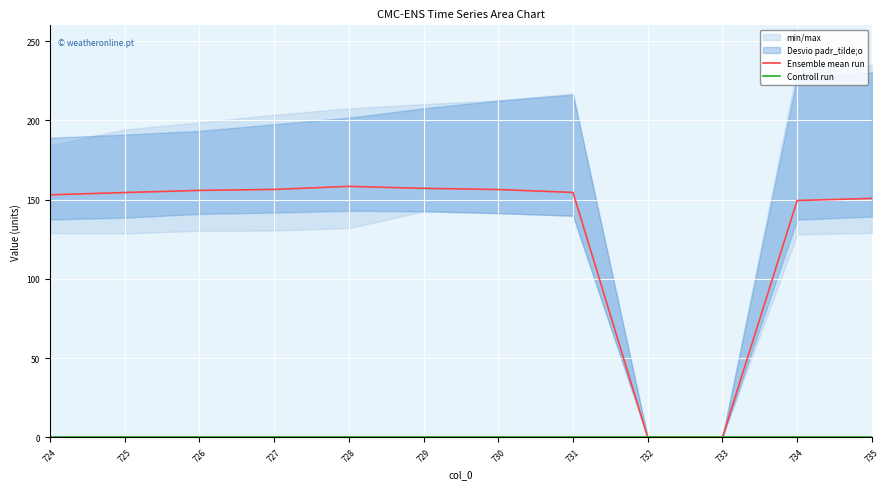

The value of Ensemble mean run at 735 is 150.8. True or false?

True